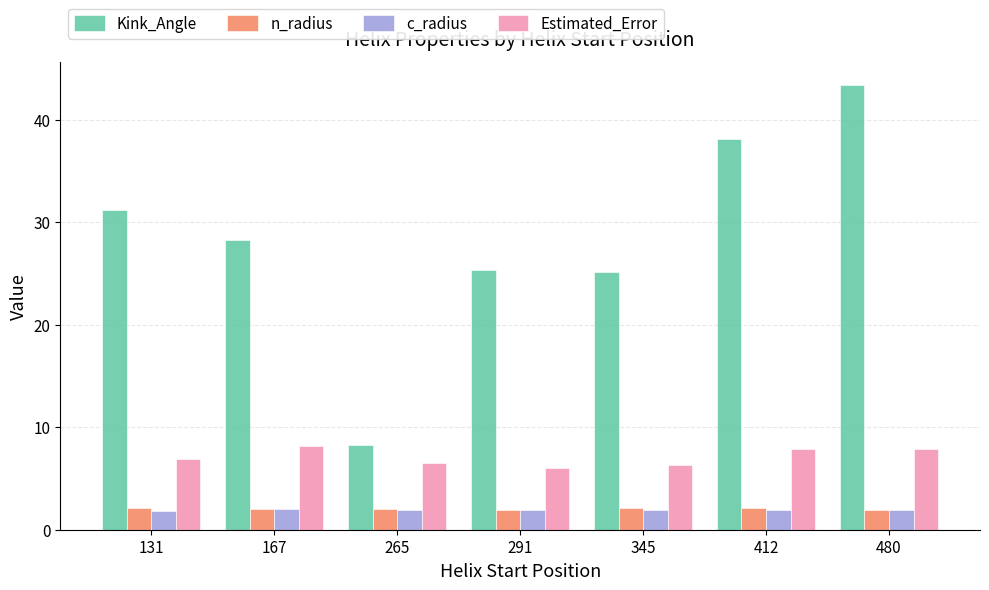

Which series has the largest range (max minus min)?

Kink_Angle